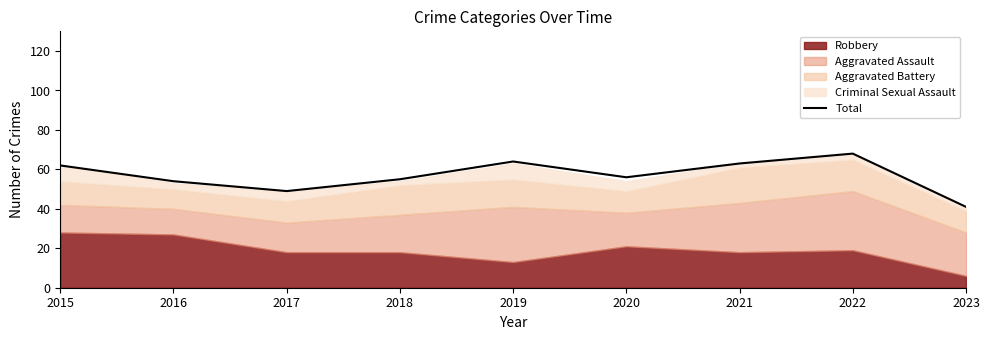

Is it true that the value at 2019 is 106?

False